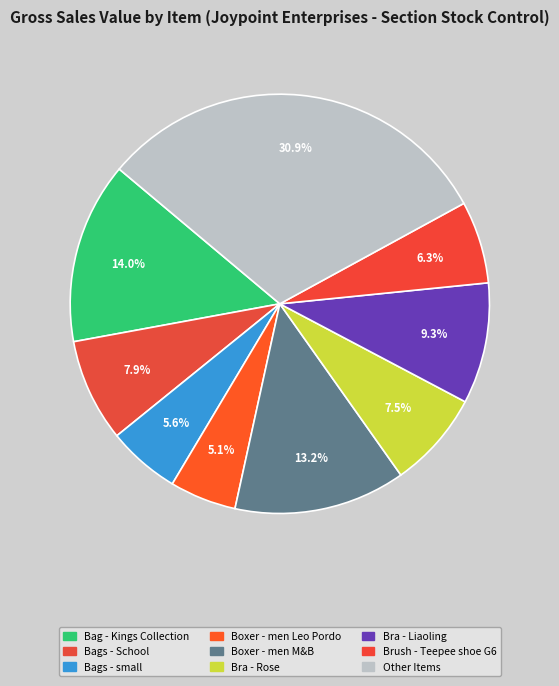

How many segments does this pie chart have?

9